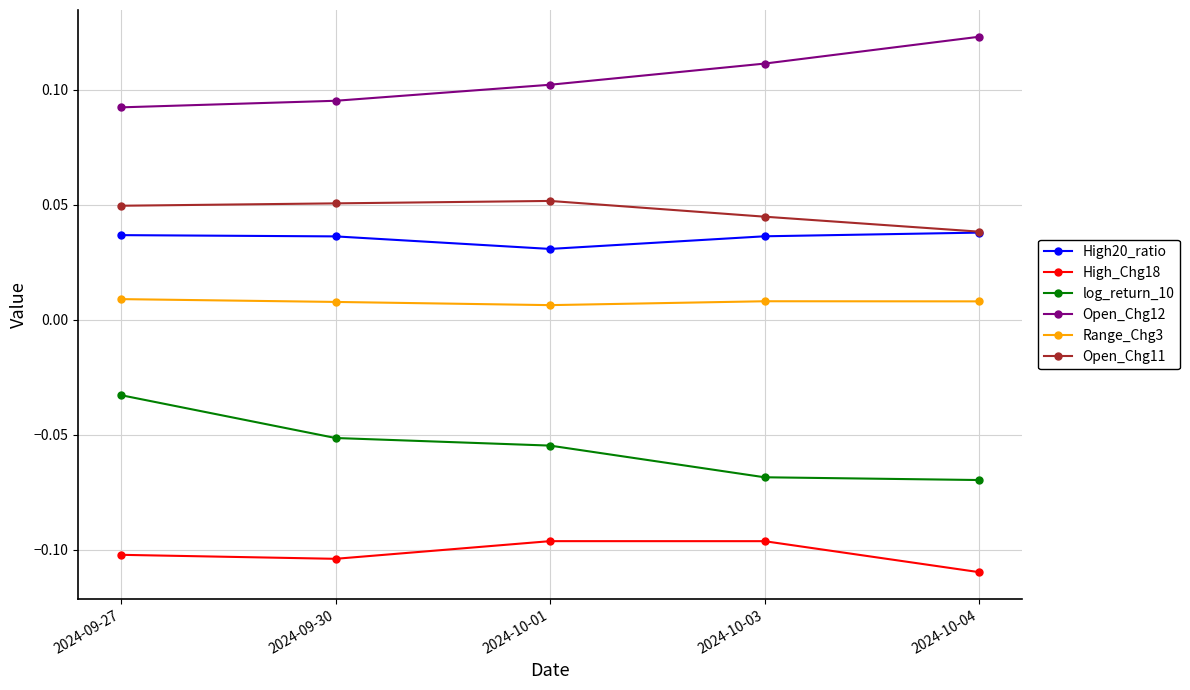

Which category has the highest value across all series?

2024-10-04